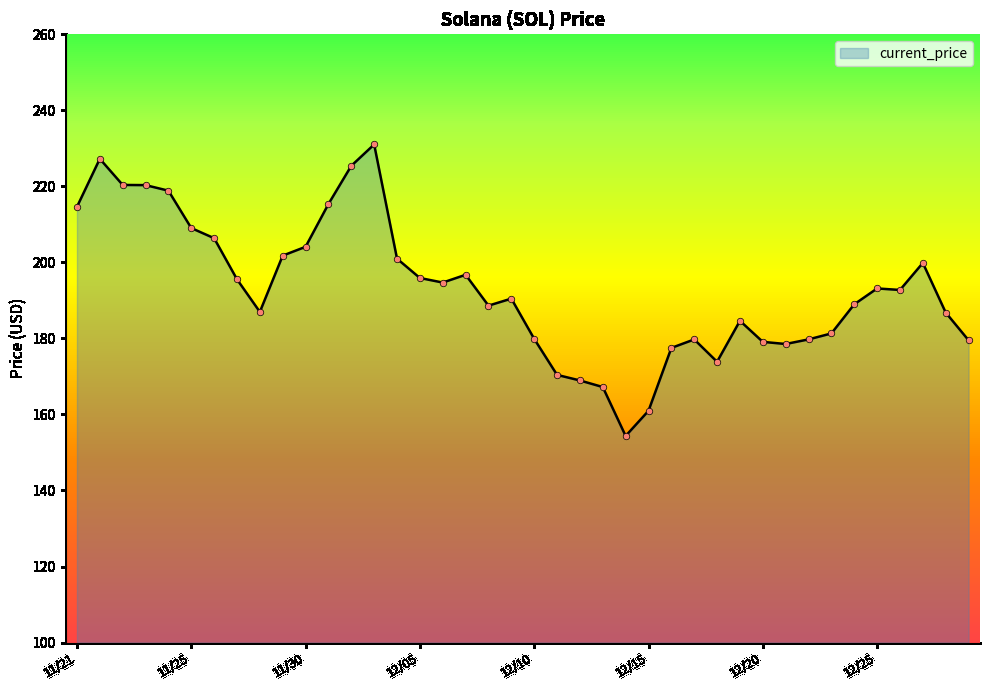

What is the smallest value displayed?

154.3